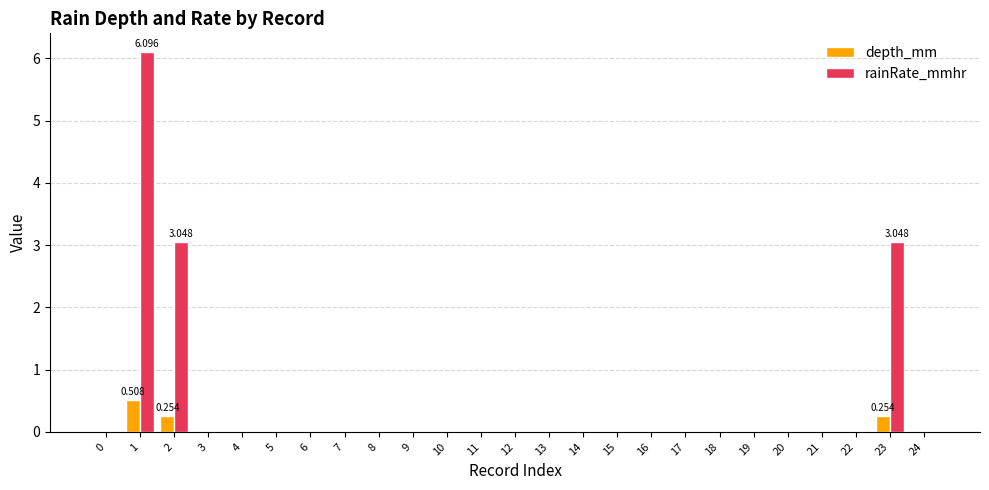

What are all the series names shown in the legend?

depth_mm, rainRate_mmhr